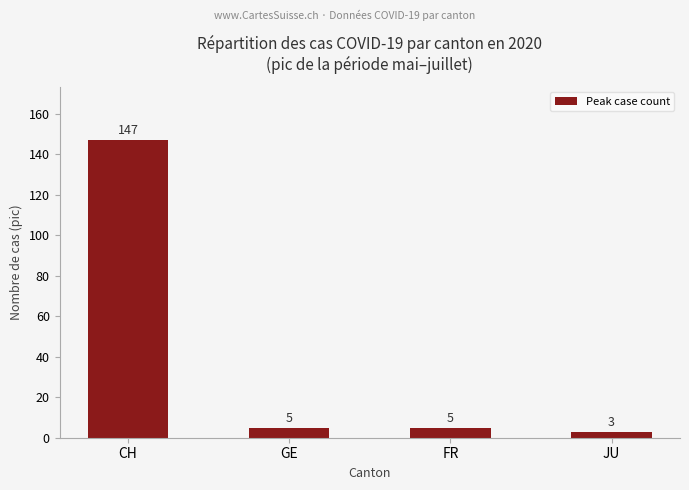

The chart shows a value of 53 at CH. True or false?

False